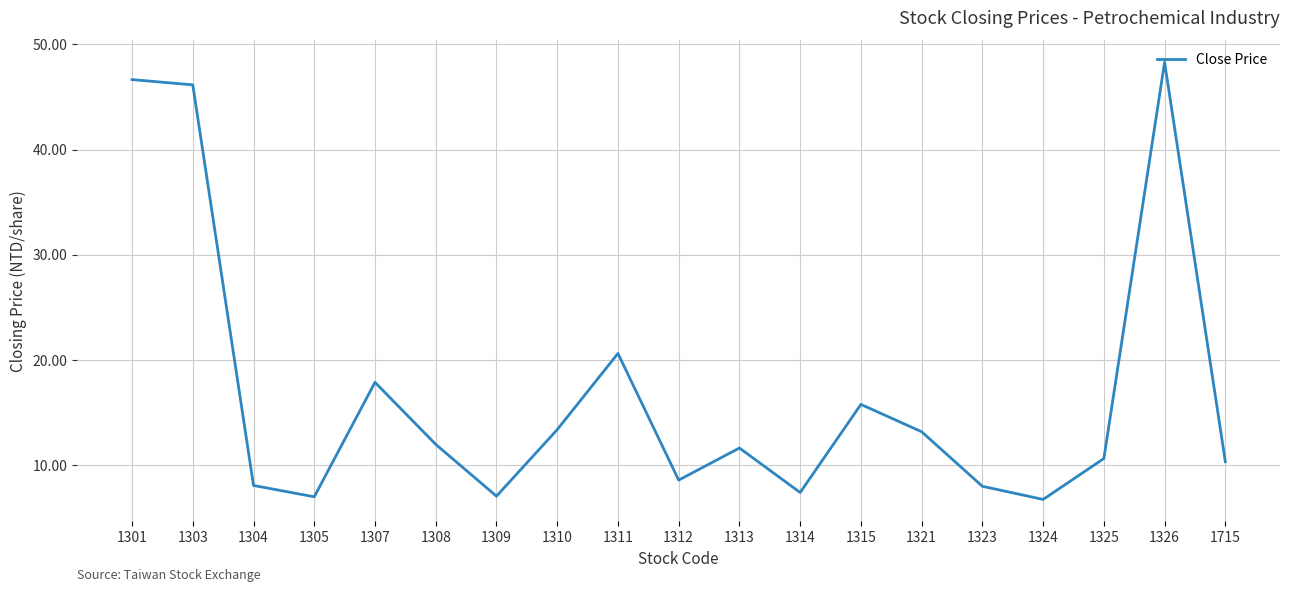

Count the number of data series in this chart.

1